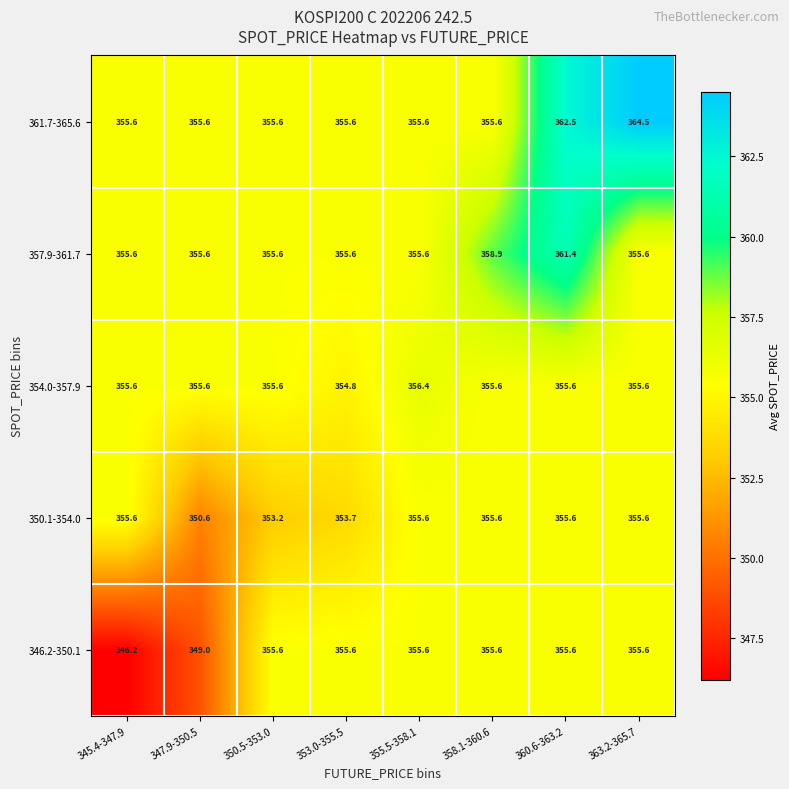

Count the number of categories in the chart.

8